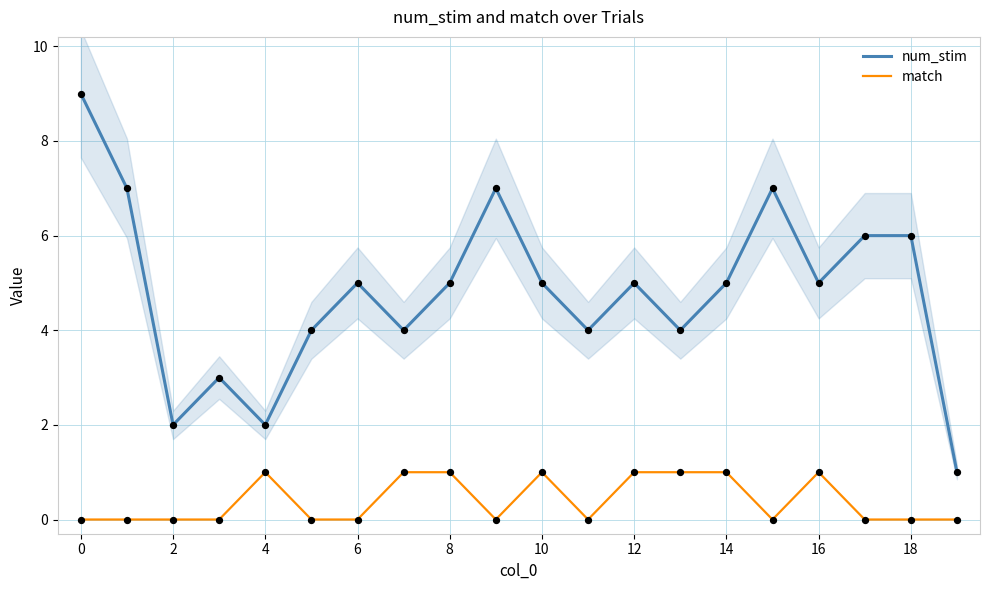

Which series has the widest spread of Y values?

num_stim